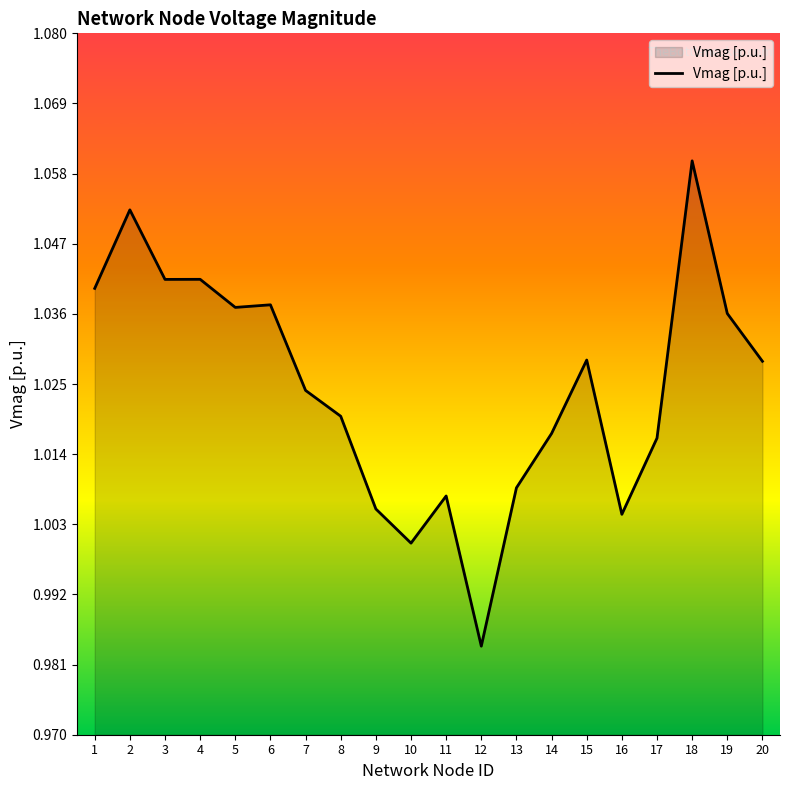

The chart shows a value of 1.0 at 1. True or false?

True